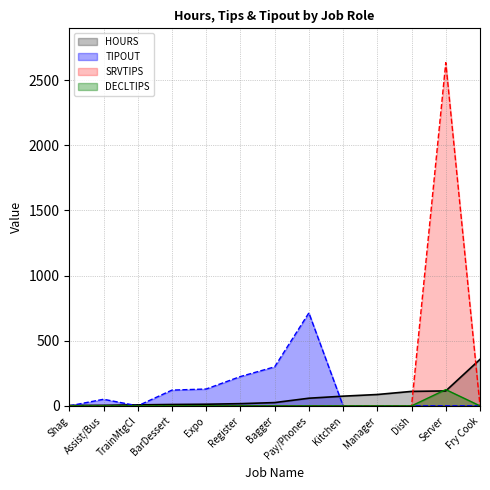

Which series has the largest range (max minus min)?

SRVTIPS